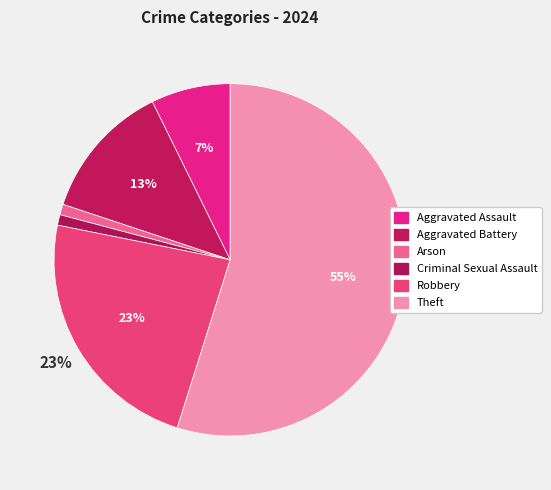

Count the number of slices in the pie.

6